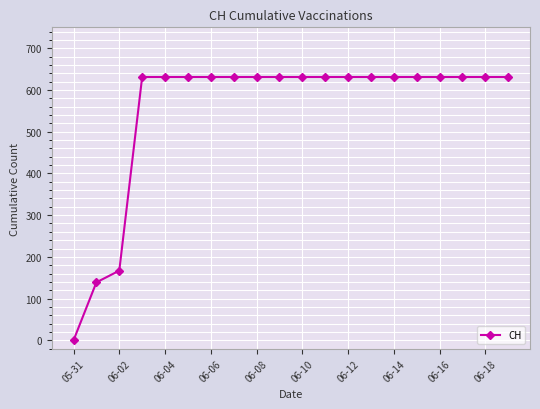

Reading right to left, extract all data points from this chart.

631	631	631	631	631	631	631	631	631	631	631	631	631	631	631	631	631	167	139	0